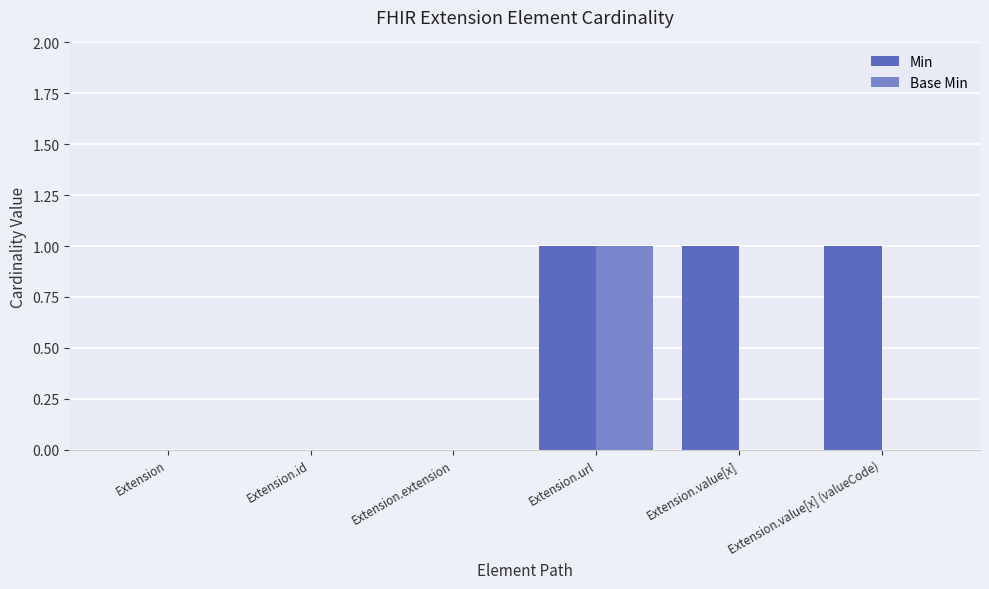

The Base Min series shows 0 at Extension.value[x]. True or false?

True